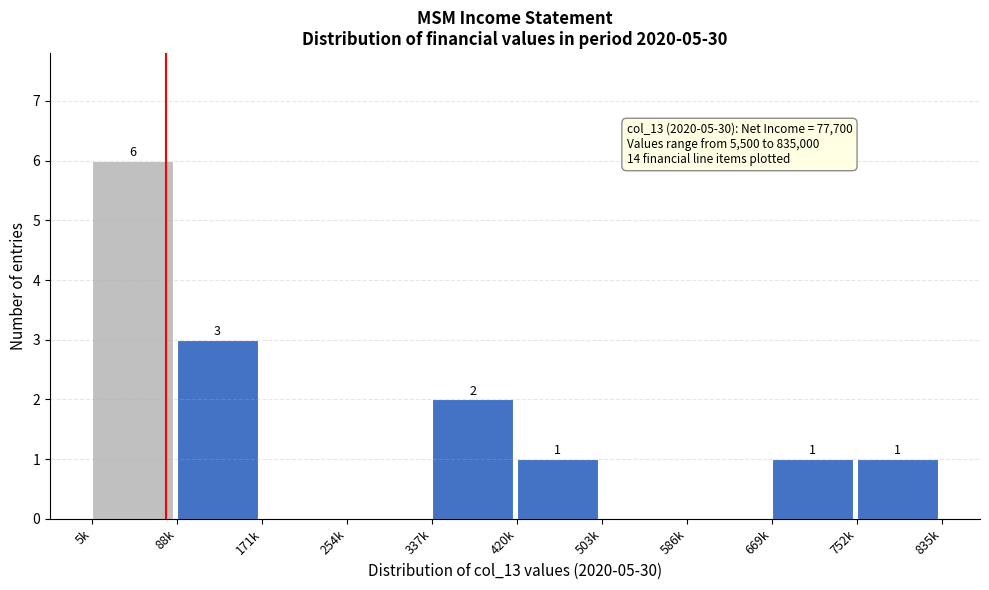

Reading left to right, transcribe all the data shown in this chart.

5k=6	88k=3	171k=0	254k=0	337k=2	420k=1	503k=0	586k=0	669k=1	752k=1